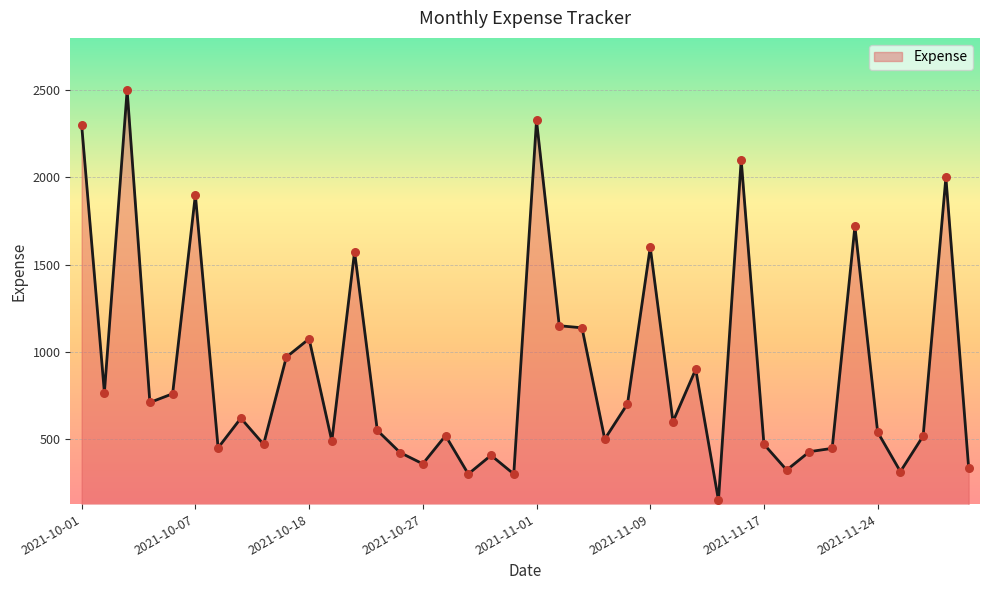

What is the greatest value displayed?

2500.0